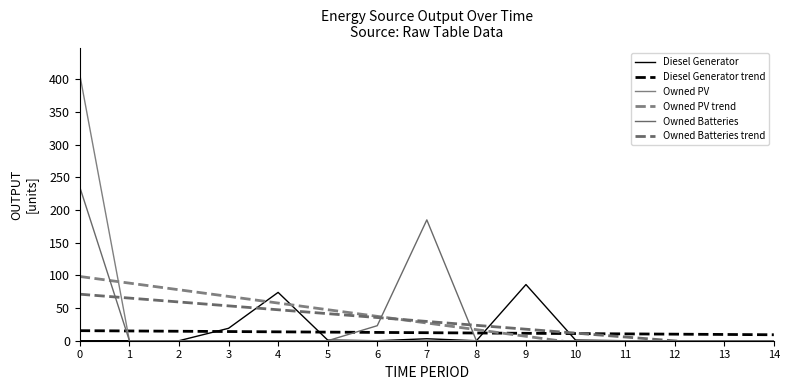

What is the difference between the Owned PV trend values at 1 and 14?

132.3